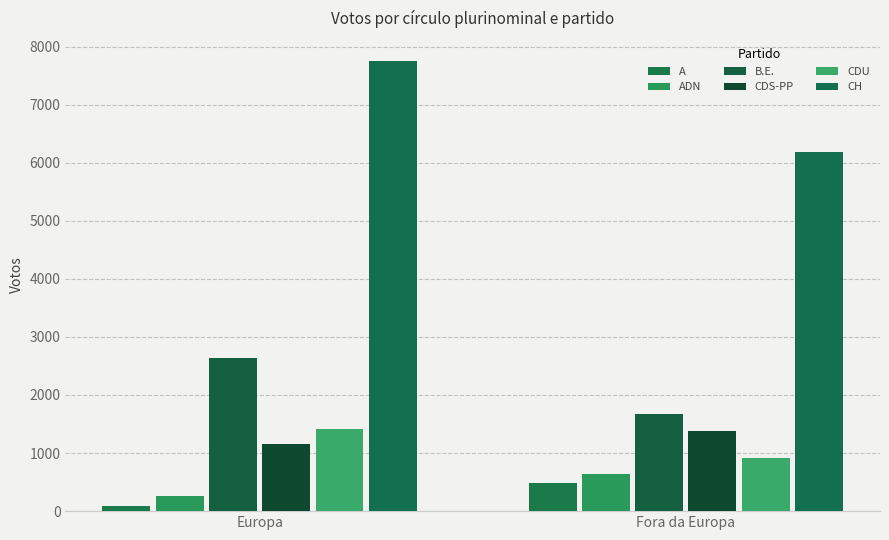

Count the CDU values in the range 908 to 1409.

2